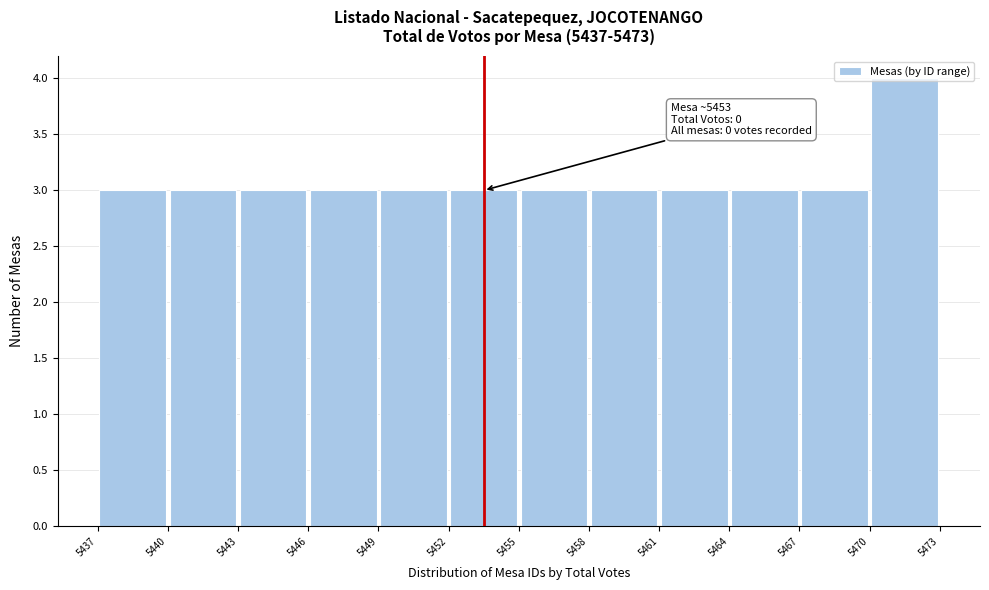

Over which range of the x-axis is the bar tallest?

5470 to 5473